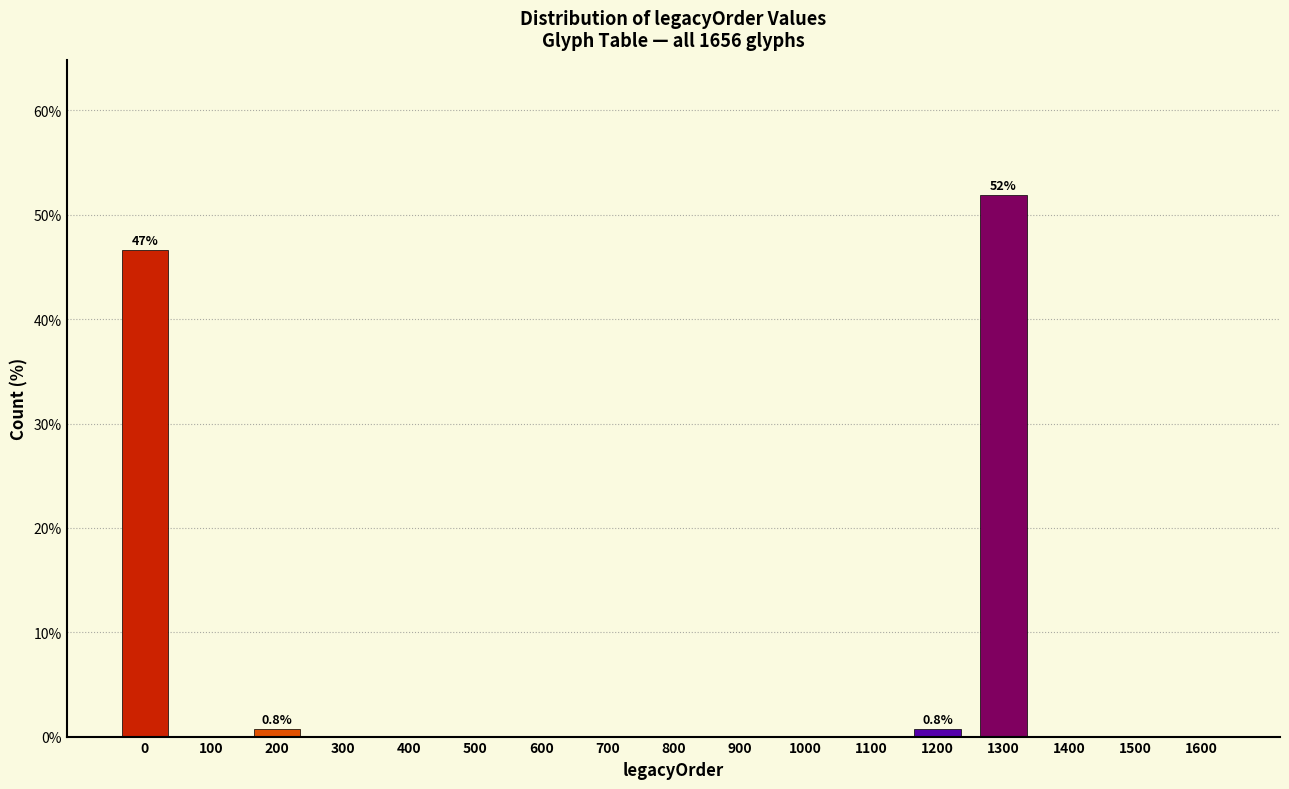

Reading left to right, extract all data points from this chart.

0=46.6	100=0.0	200=0.8	300=0.0	400=0.0	500=0.0	600=0.0	700=0.0	800=0.0	900=0.0	1000=0.0	1100=0.0	1200=0.8	1300=51.9	1400=0.0	1500=0.0	1600=0.0